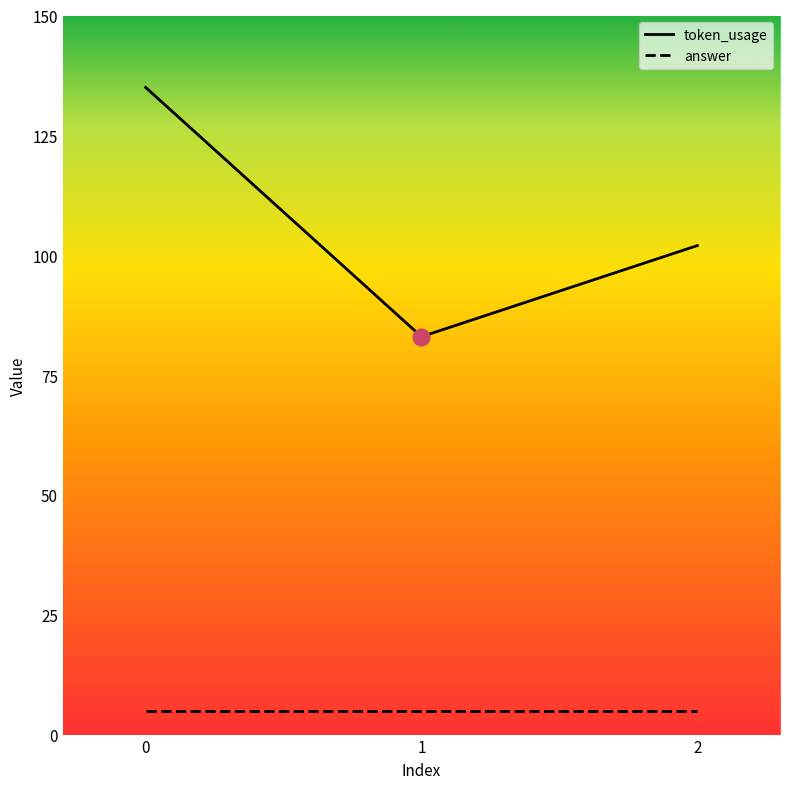

Is it true that answer equals 5 at 2?

True